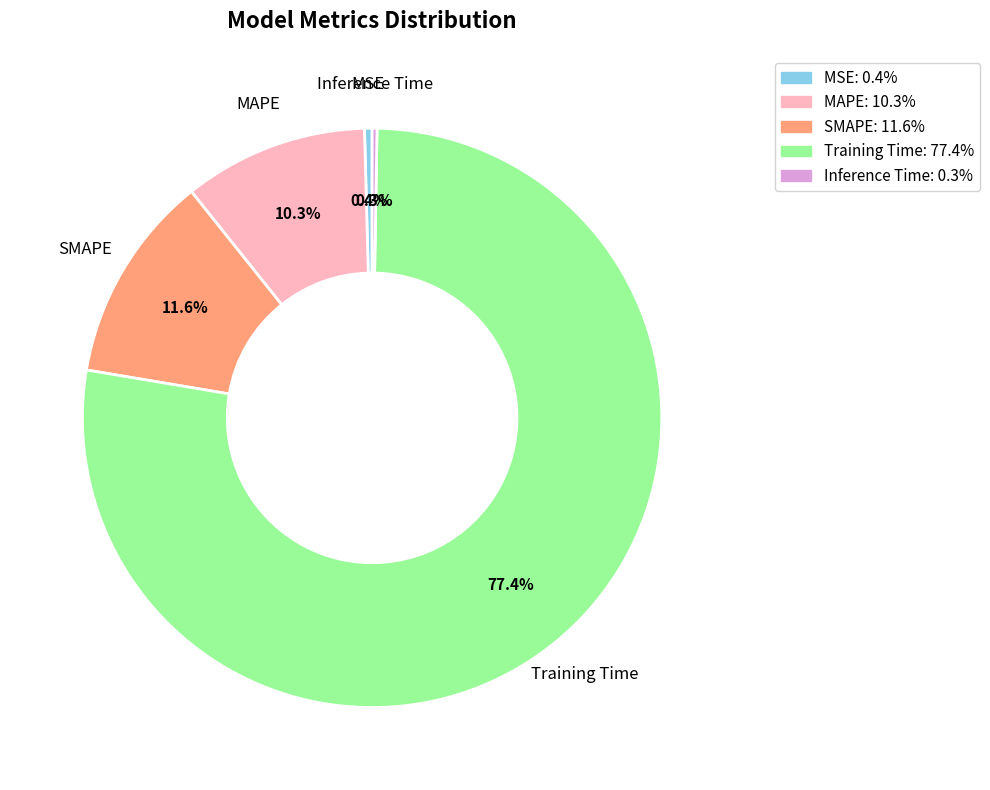

Which category has the biggest portion of the pie?

Training Time